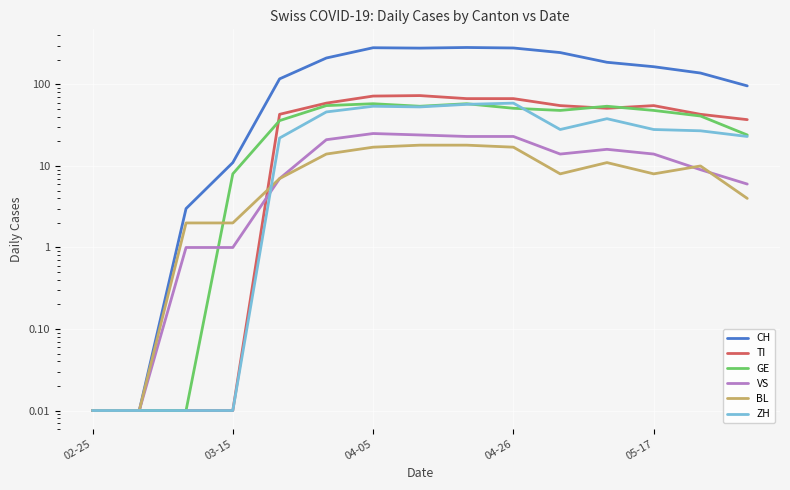

What is the difference between the maximum and minimum values in the TI series?

73.0